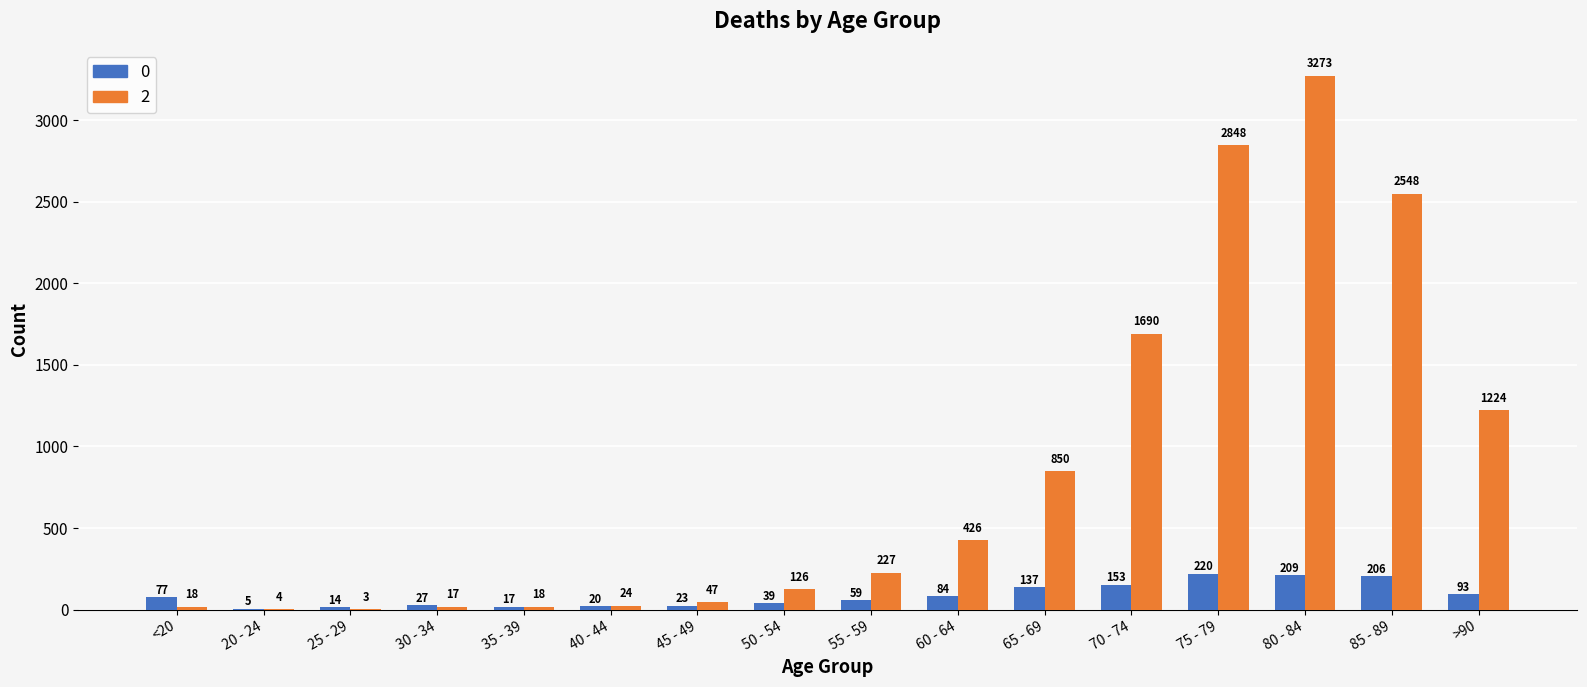

What is the sum of the 0 values at 70 - 74 and 40 - 44?

173